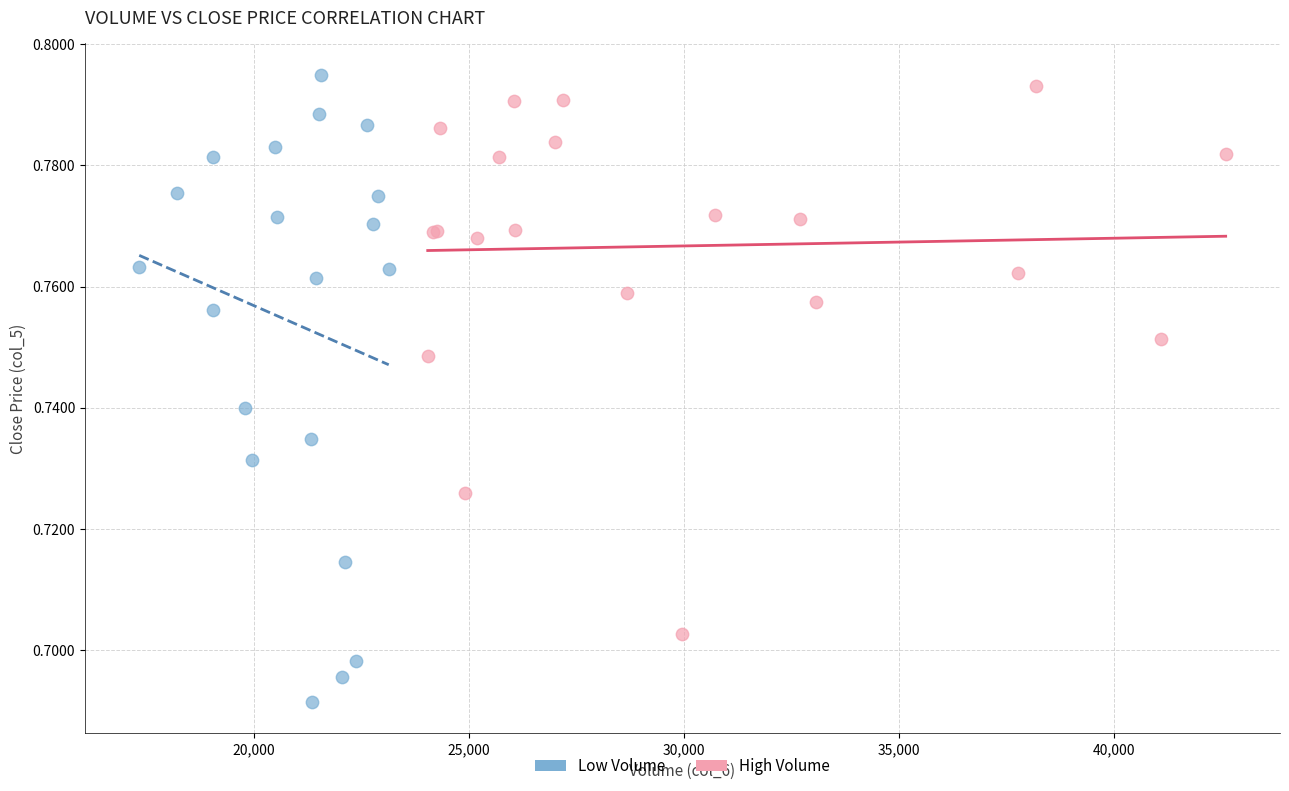

Which series has the largest Y range (max minus min)?

Low Volume